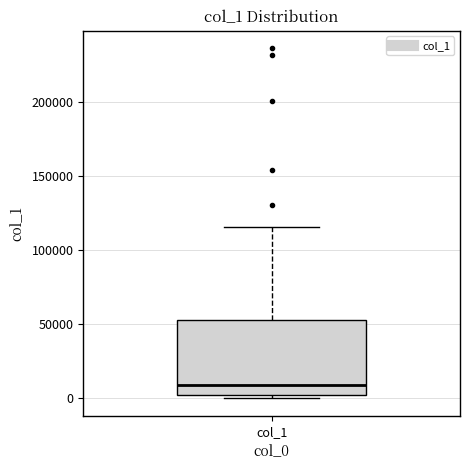

Where is the upper edge of the box for col_1 on the y-axis? The values are not printed on the chart, so give them approximately, as read against the axis.

55000